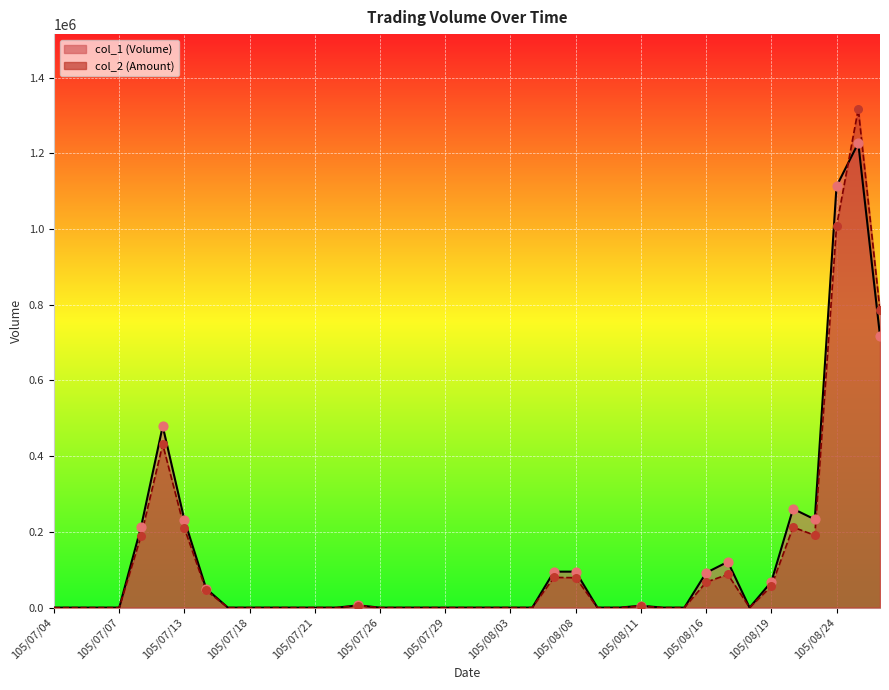

Which series has the largest total across all categories?

col_1